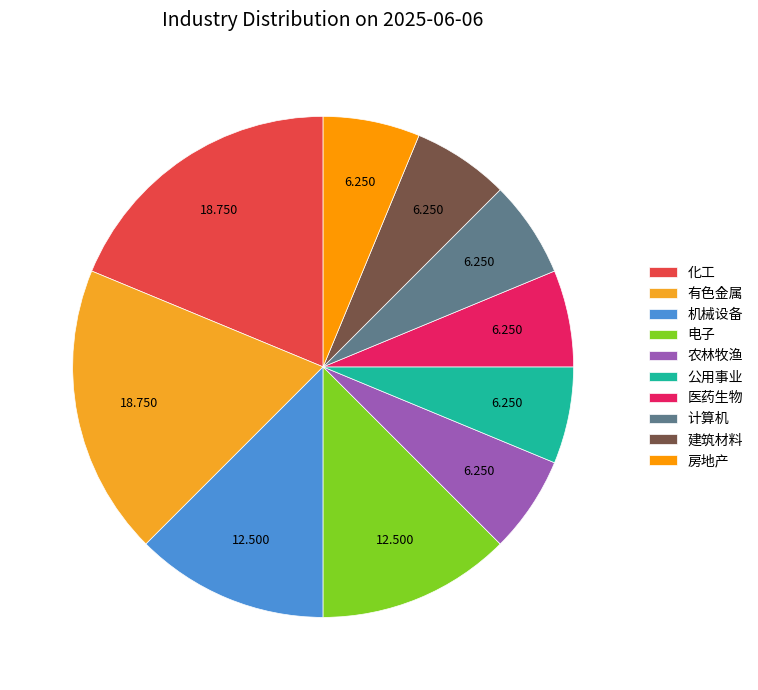

Count the number of slices in the pie.

10